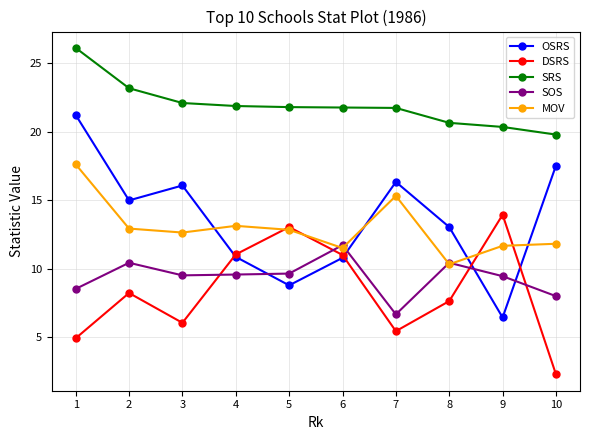

At which category does OSRS reach its first local peak?

3